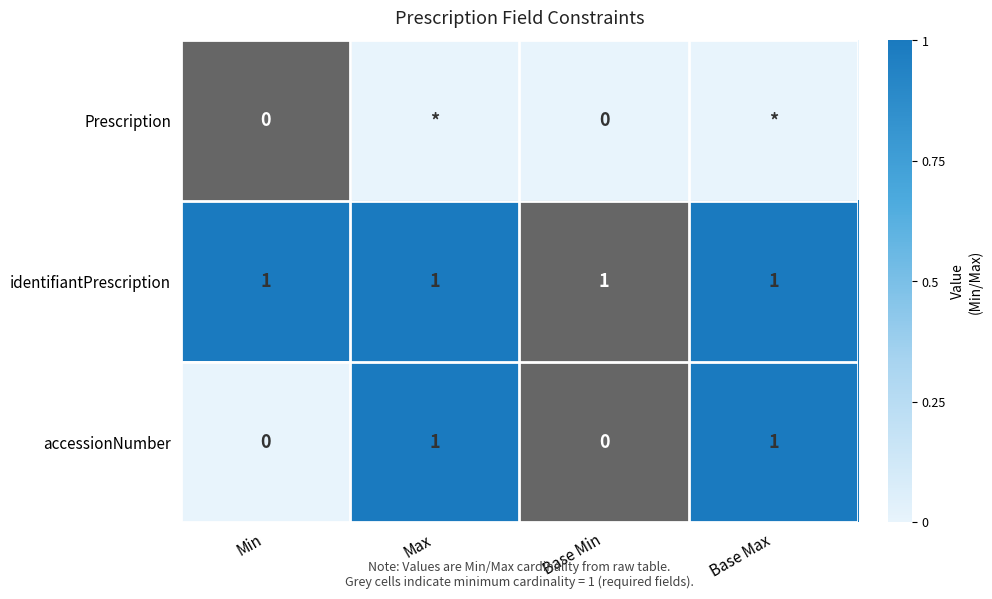

Which has a higher value, Min or Base Min?

Min